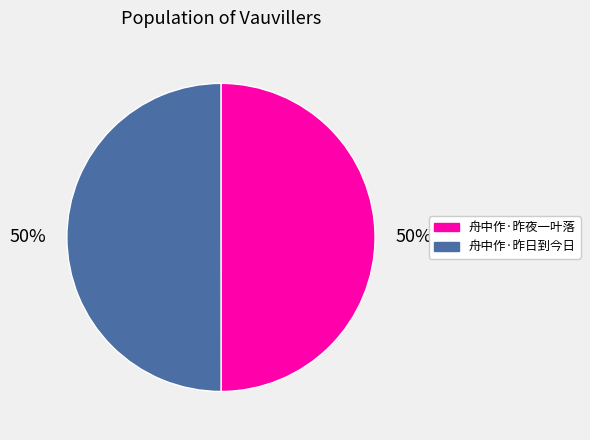

What is the ratio of the value at 舟中作·昨夜一叶落 to the value at 舟中作·昨日到今日?

1.0